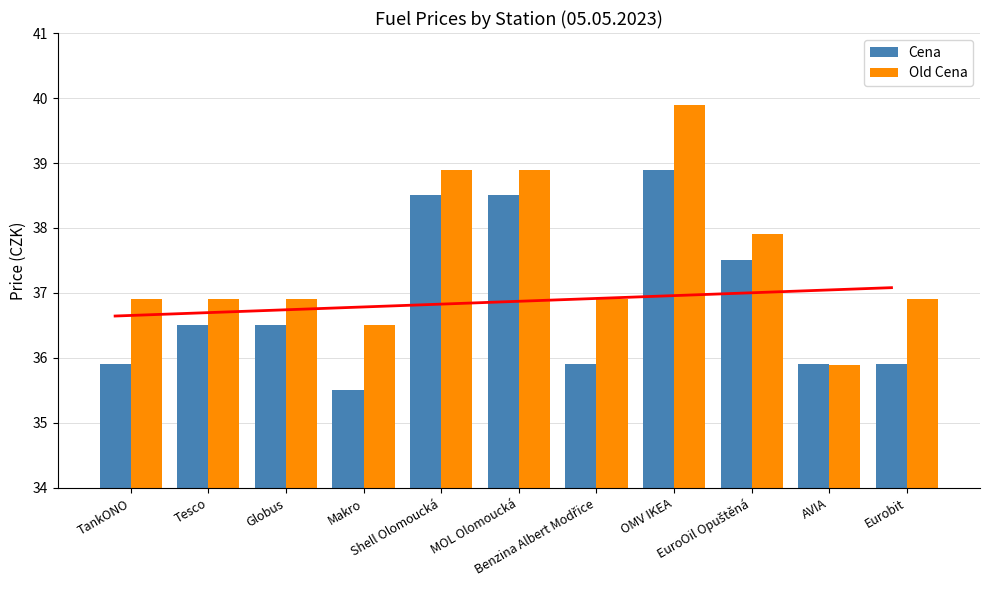

What is the smallest value displayed?

35.5